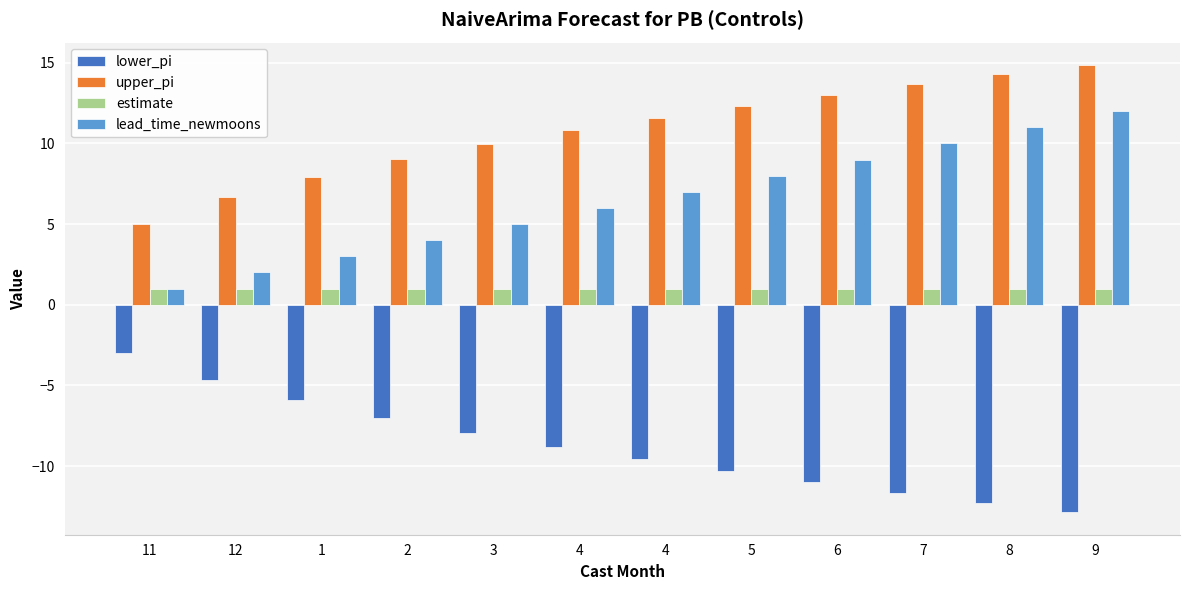

How many distinct data groups are displayed?

4